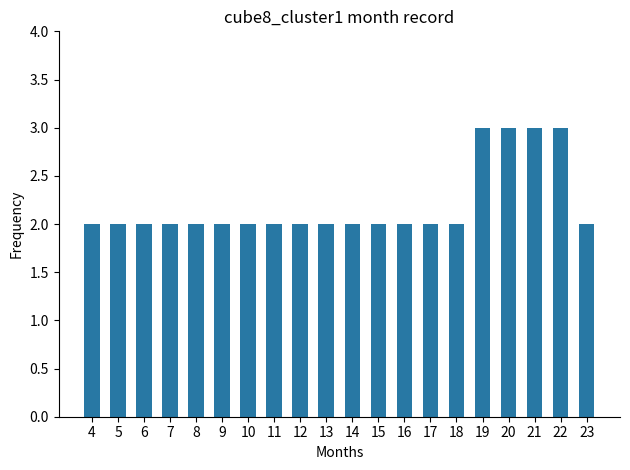

What is the maximum value shown in the chart?

3